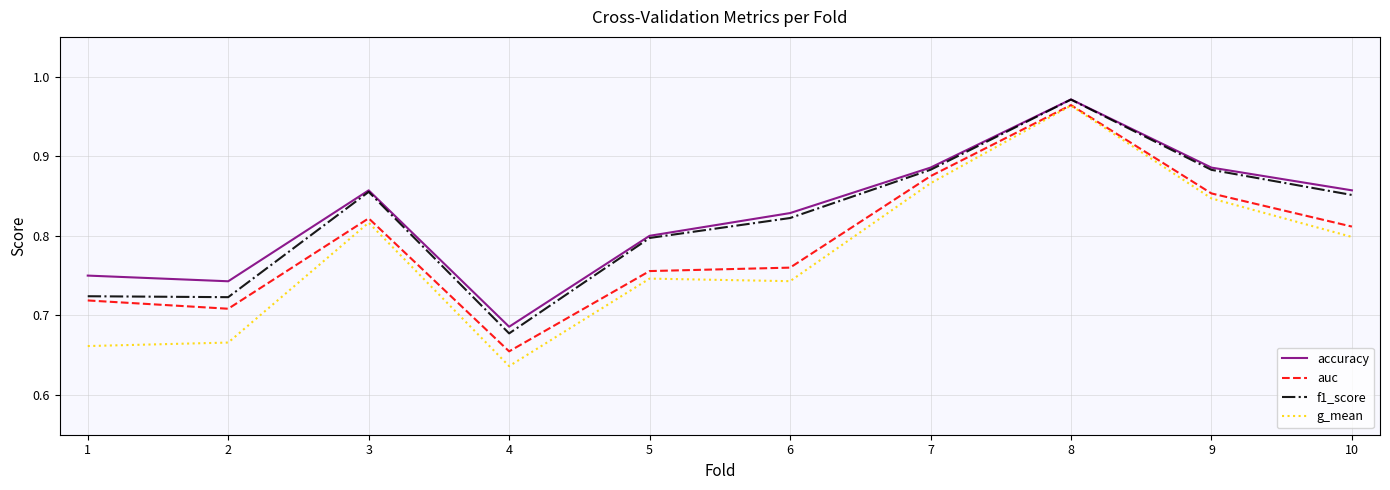

Which category has the highest value in the auc series?

8